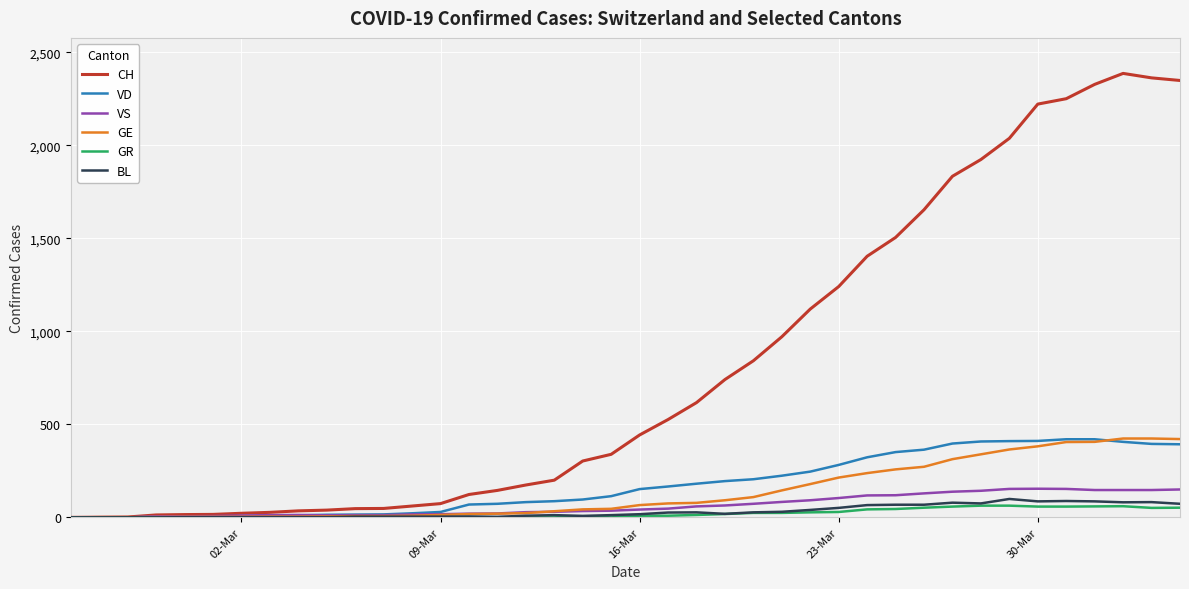

Which series has the largest range (max minus min)?

CH